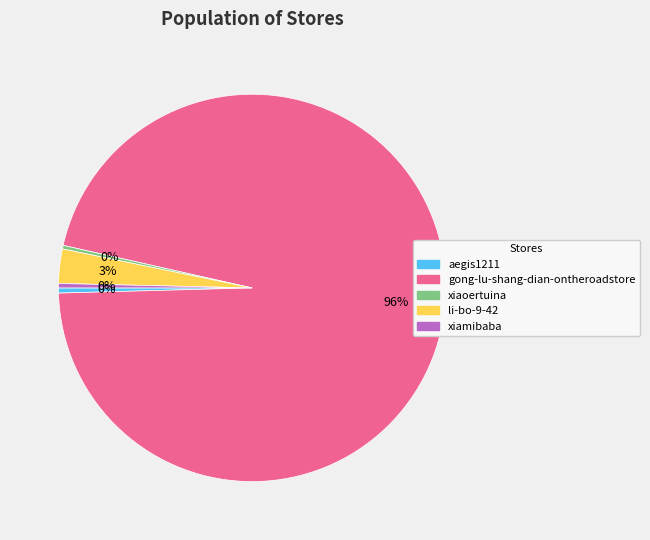

To the nearest percent, what portion does li-bo-9-42 represent?

3%